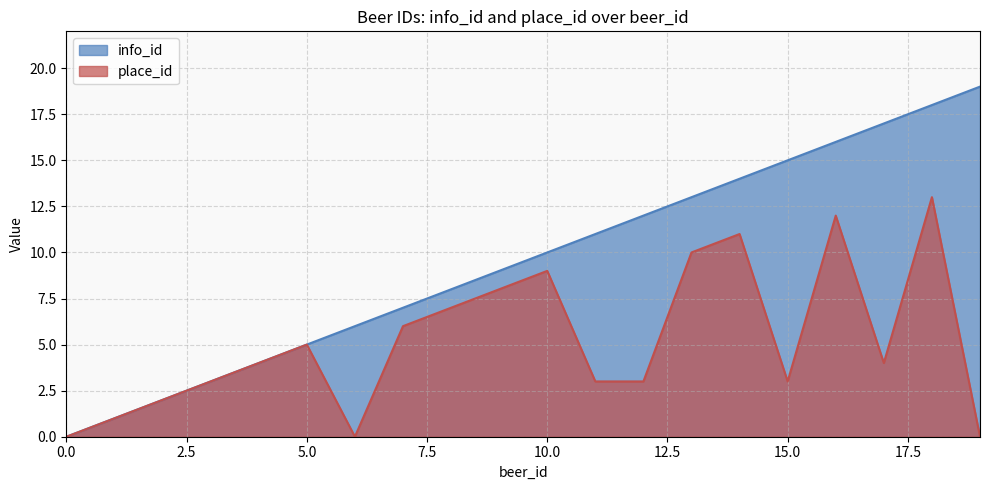

How many data points does each series have?

20